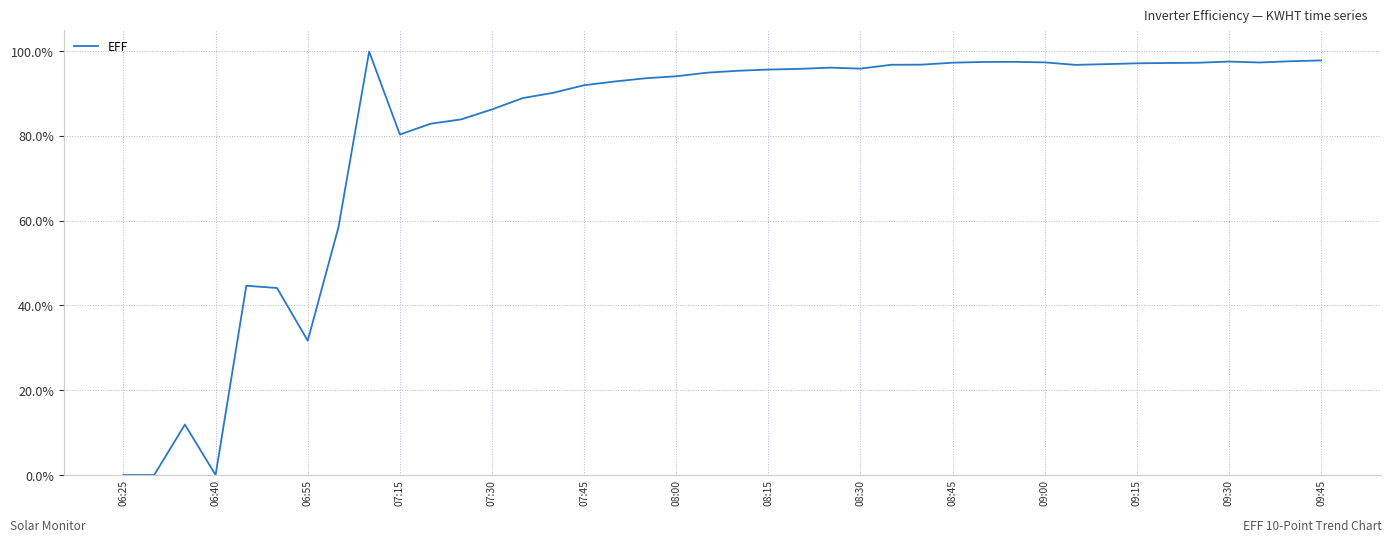

What is the greatest value displayed?

99.9